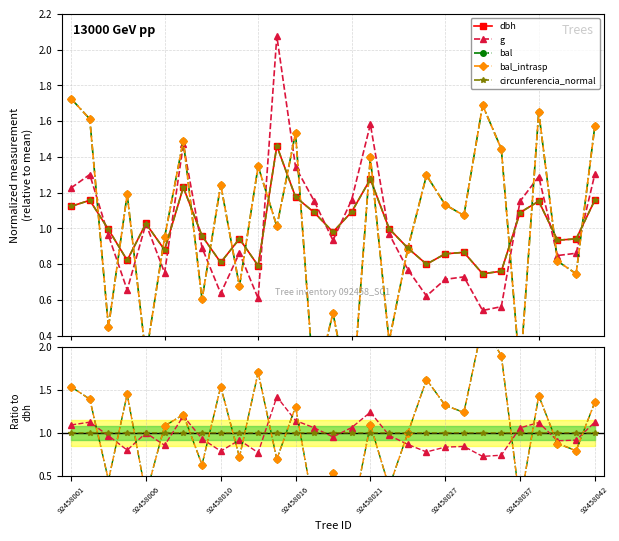

Which series has the largest range (max minus min)?

bal